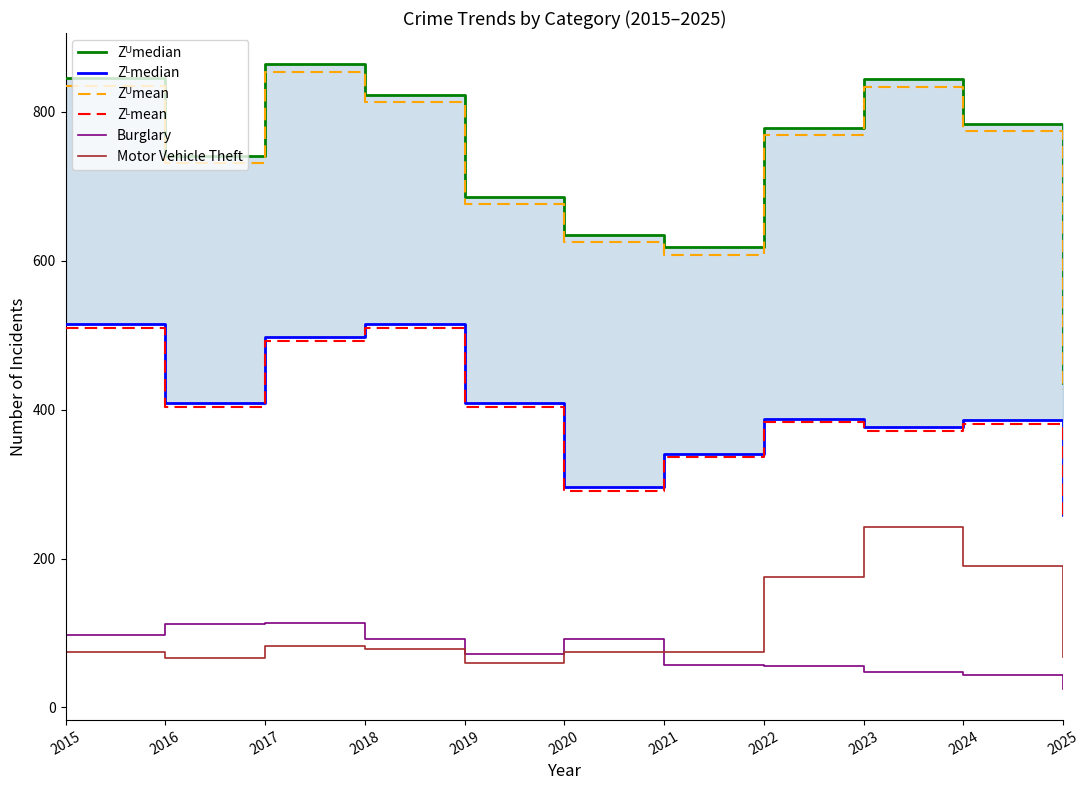

How many lines are shown in the chart?

6